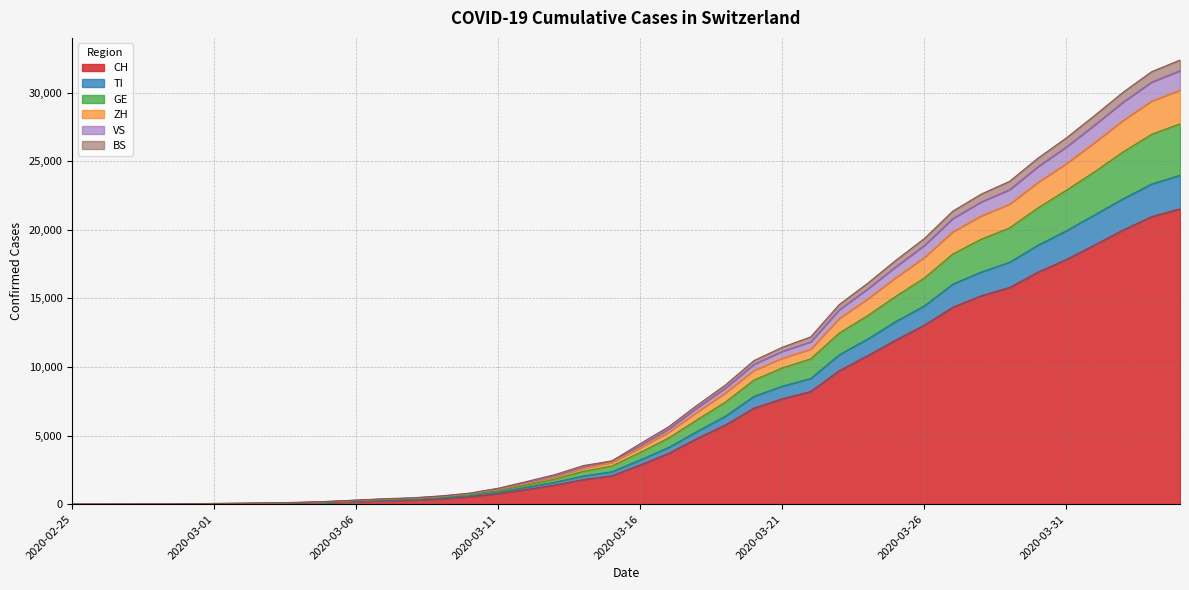

What is the highest value of the CH series?

21529